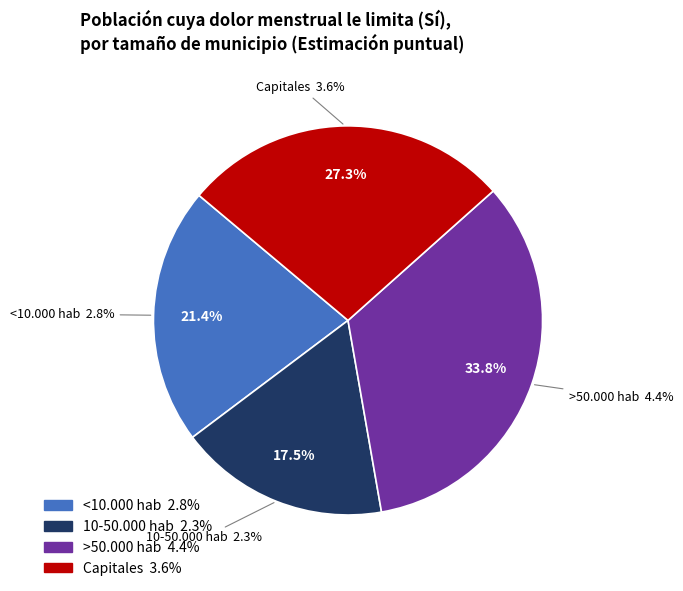

Is it true that <10.000 hab is 27% of the pie?

False